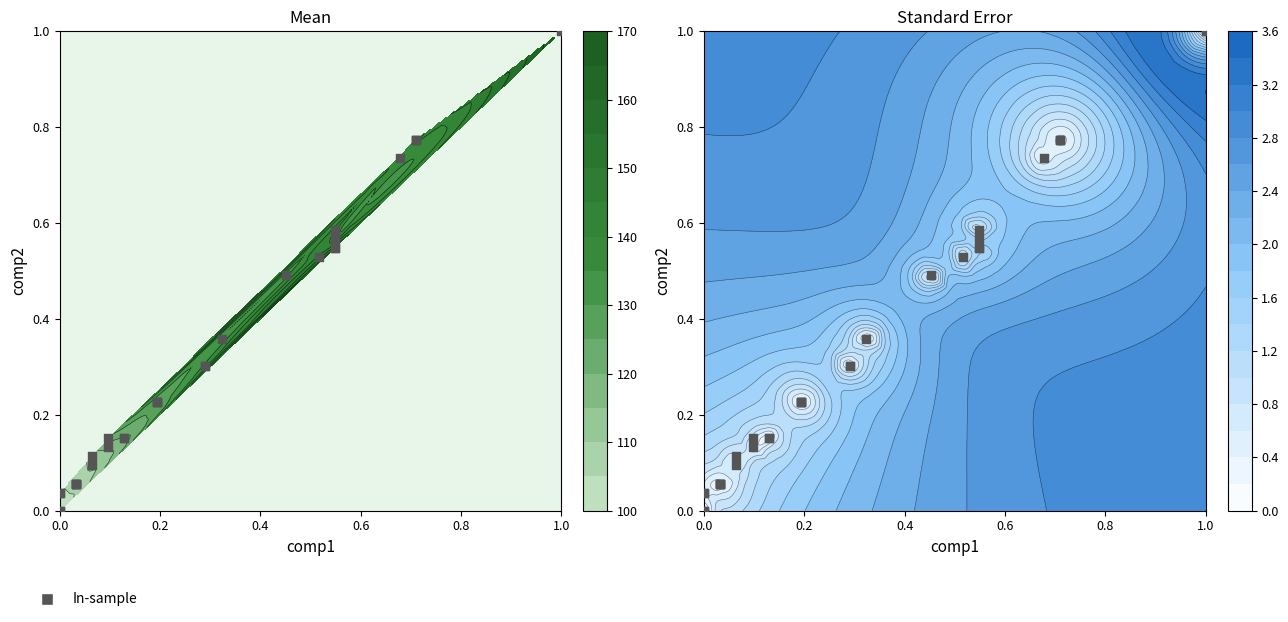

Count the number of data series in this chart.

1